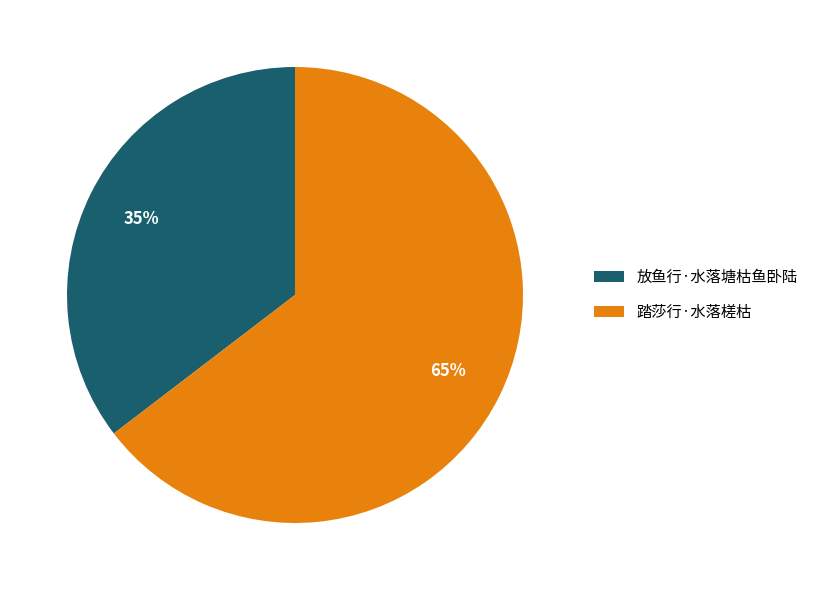

To the nearest percent, what is the average slice percentage?

50%